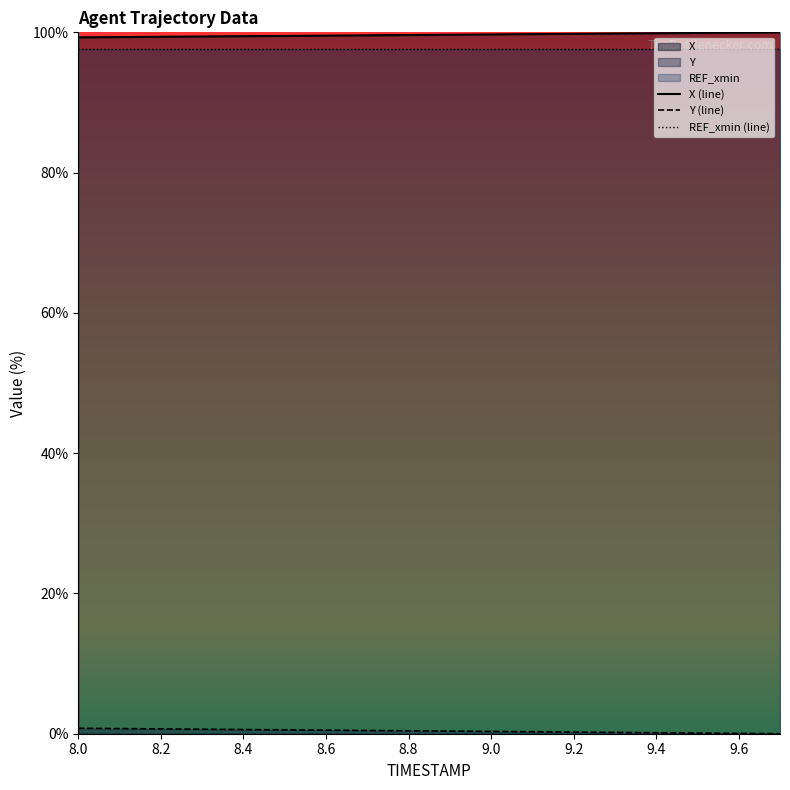

The value of REF_xmin (line) at 9.6 is 97.6. True or false?

True